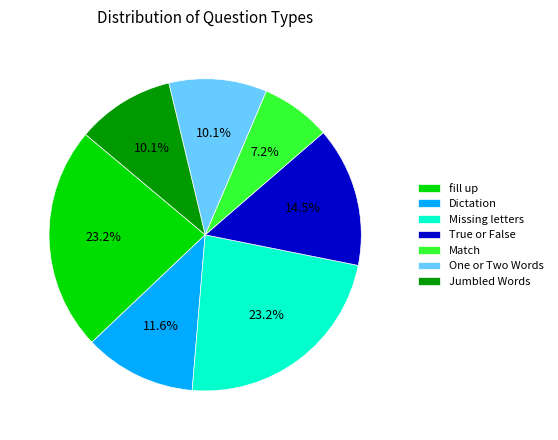

How much of the chart is everything except Missing letters?

76.8%